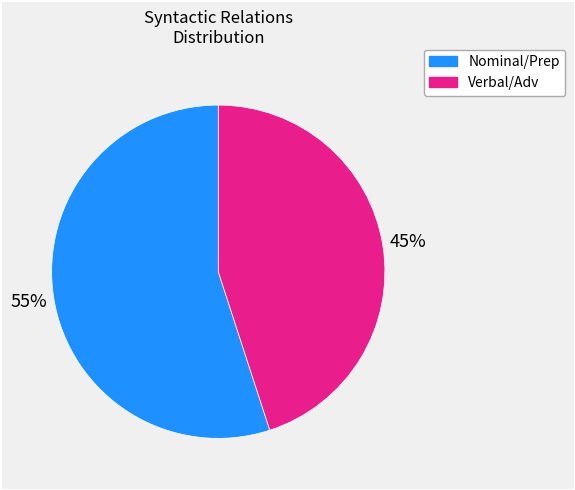

To the nearest percent, what is the difference between the largest and smallest slice percentages?

10%